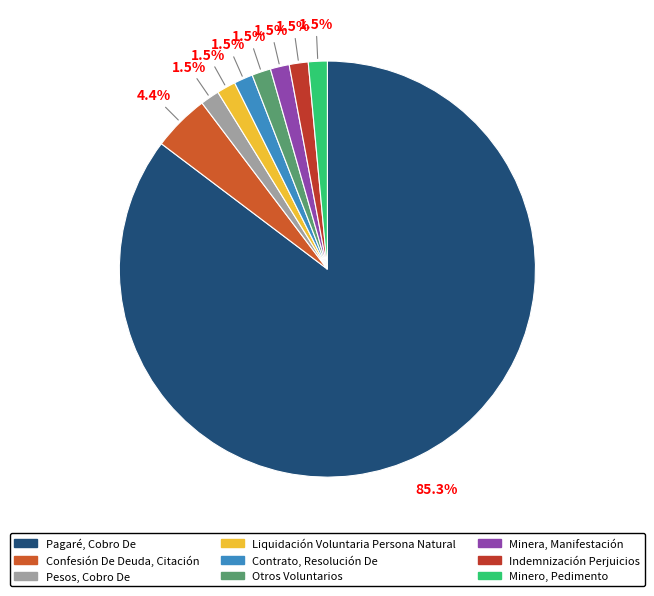

What is the largest slice in the pie chart?

Pagaré, Cobro De